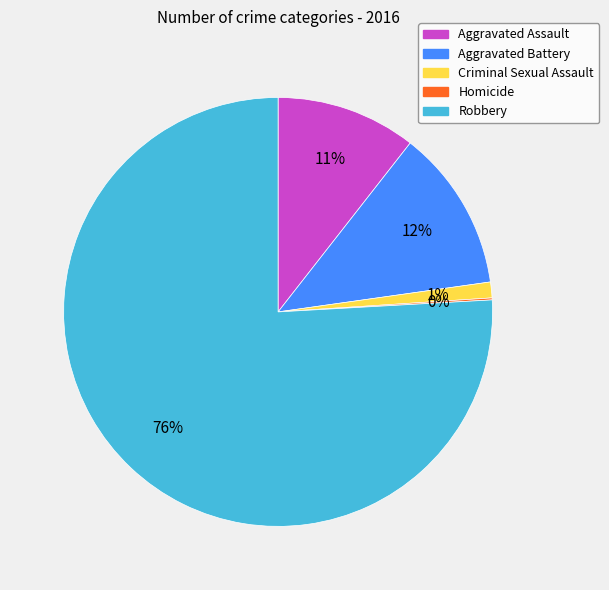

To the nearest percent, what percentage of the pie is Criminal Sexual Assault?

1%